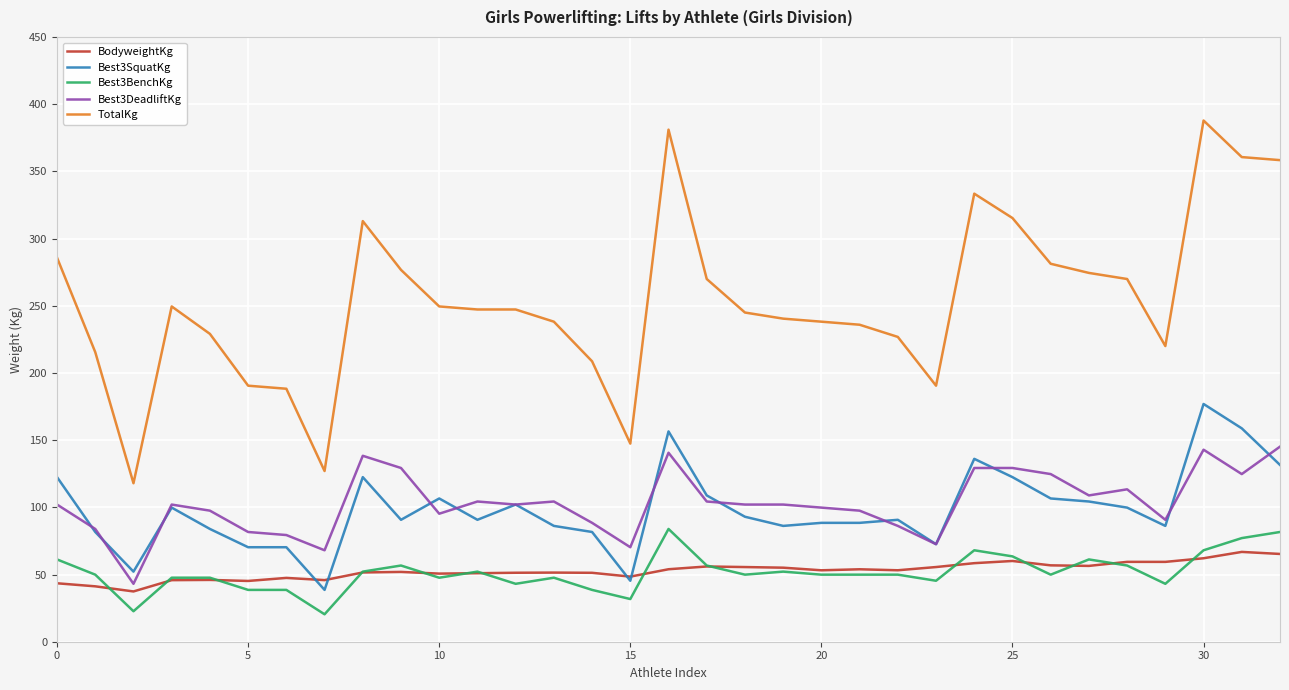

Which series has the widest spread of values?

TotalKg